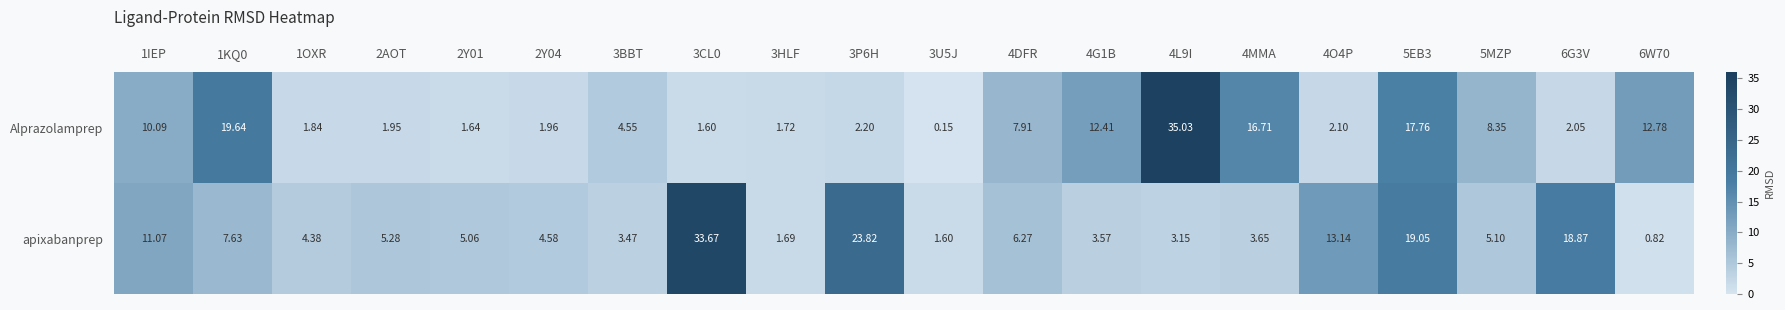

Which series has the largest total across all categories?

apixabanprep